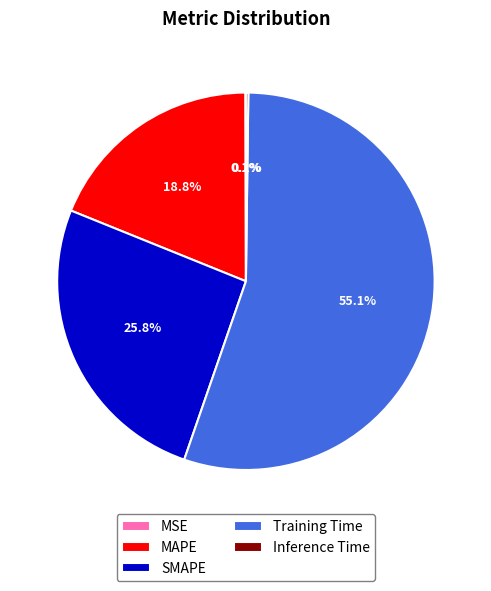

What percentage do SMAPE and Training Time together represent?

80.9%